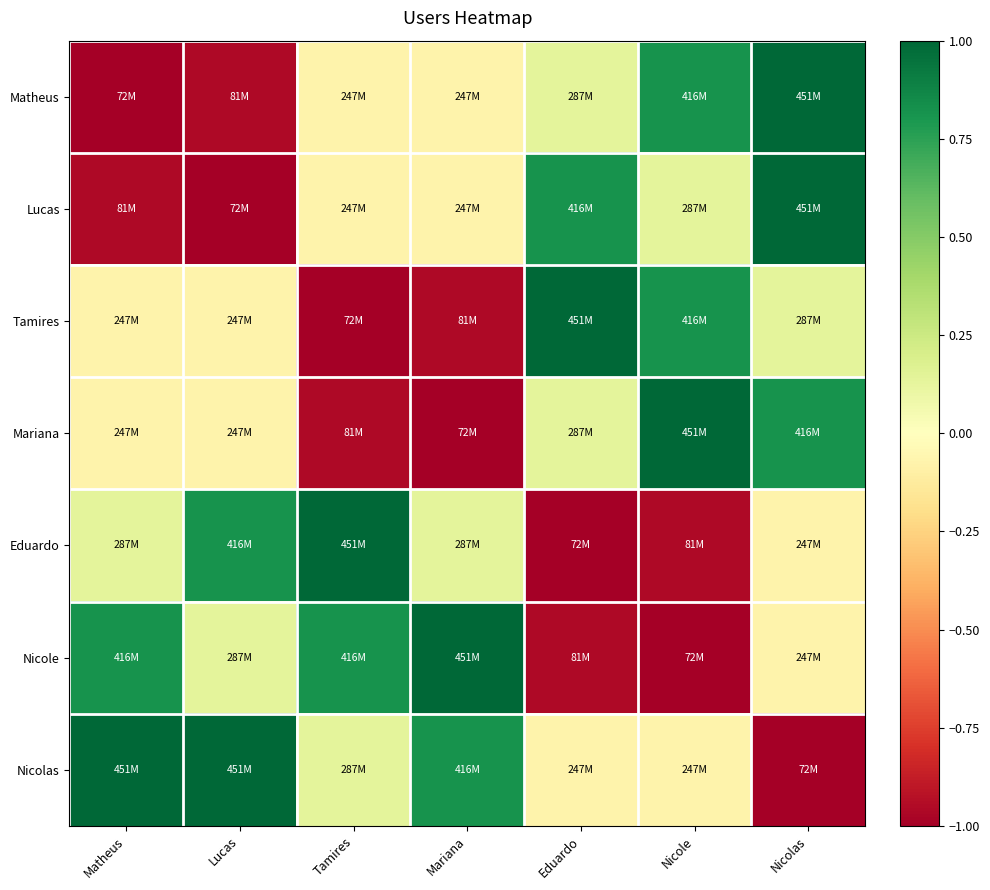

How many distinct data groups are displayed?

7